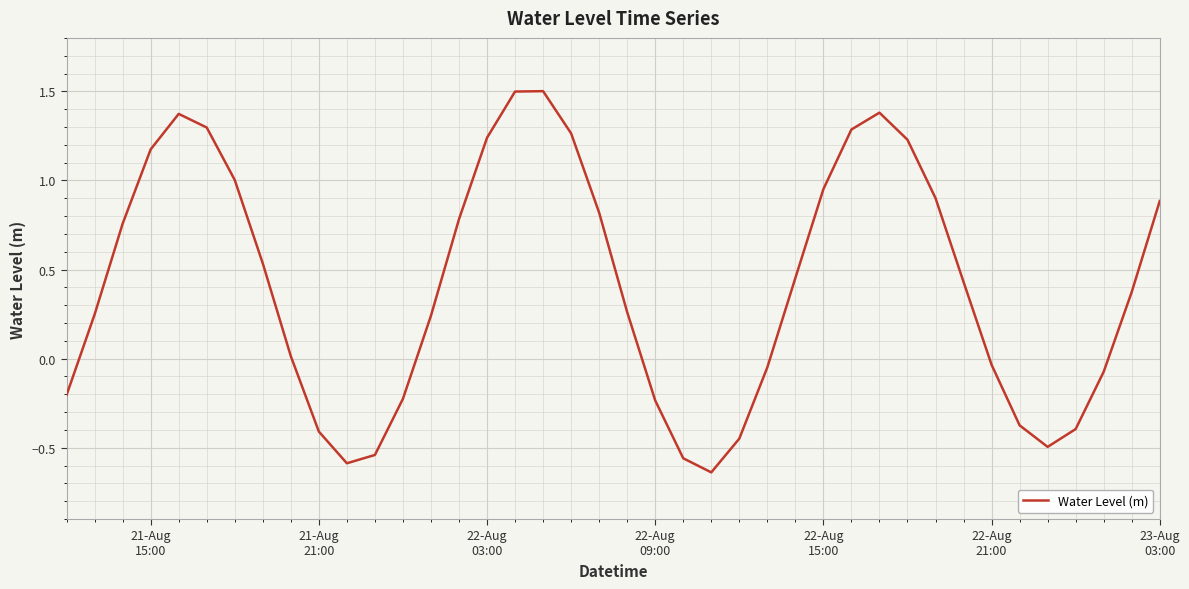

What is the maximum value shown in the chart?

1.5